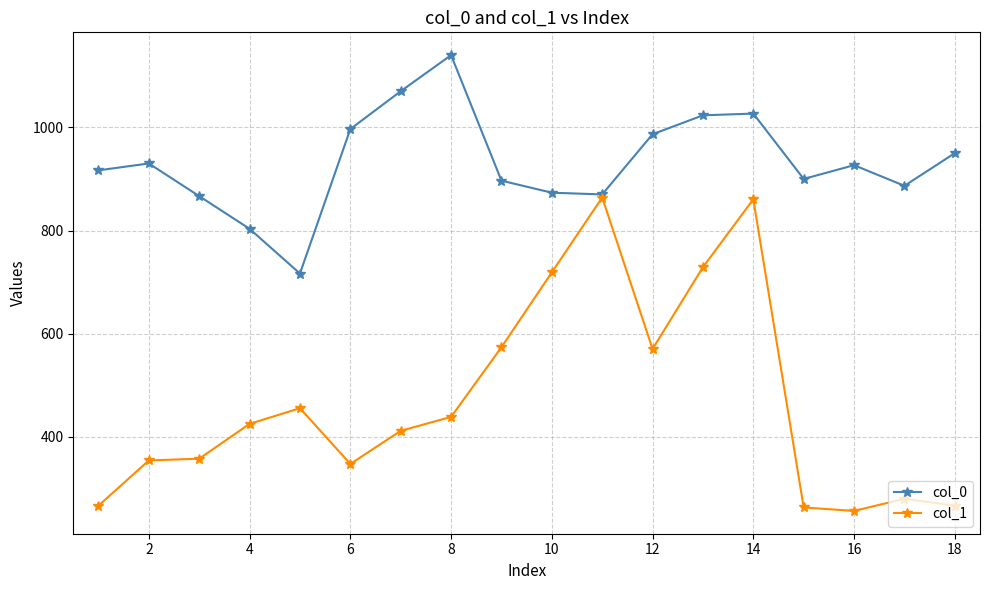

What is the minimum value for col_0?

716.7